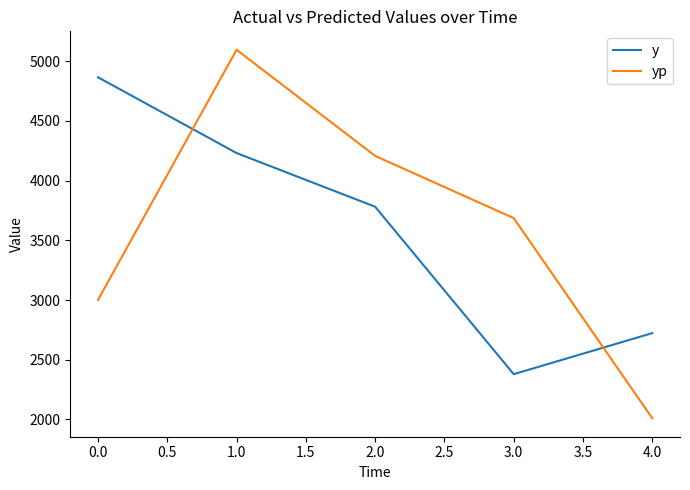

Which category has the lowest value across all series?

4.0